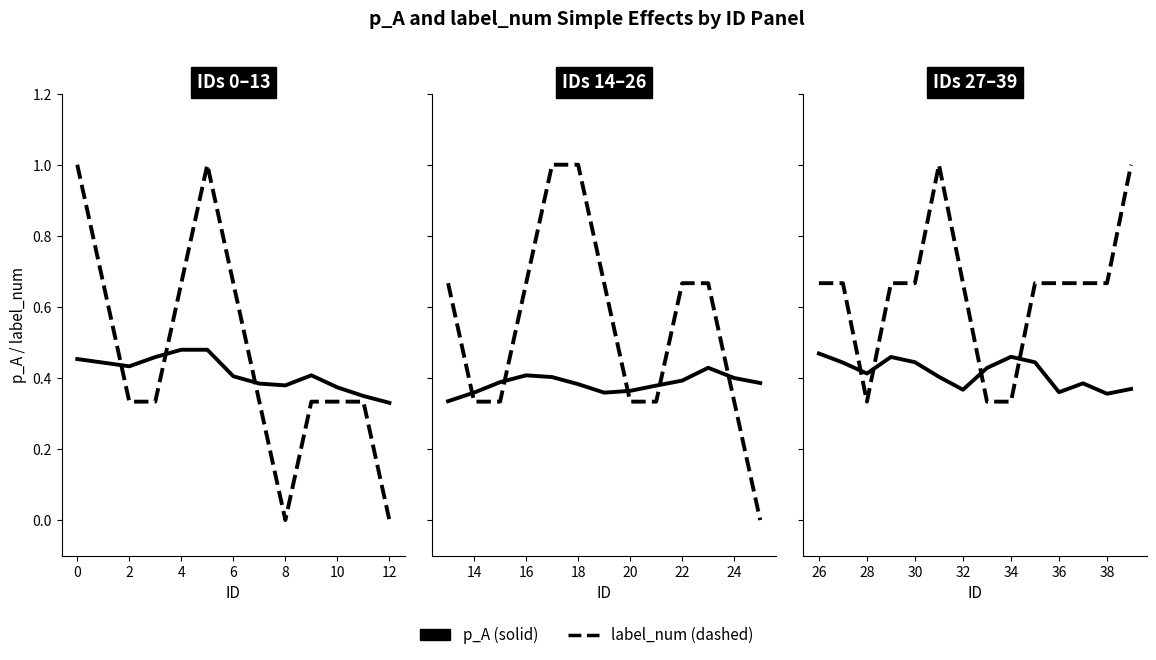

What is the average value of the label_num series?

0.6